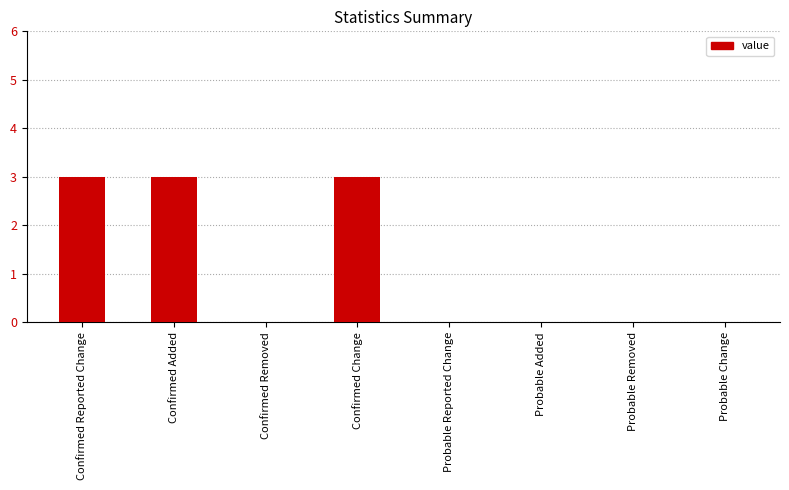

What is the sum of the values at Confirmed Added and Confirmed Change?

6